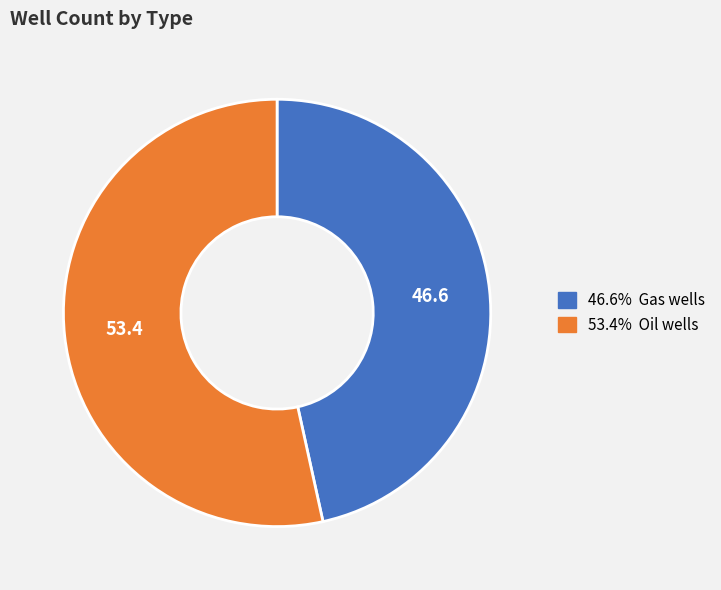

How many segments does this pie chart have?

2